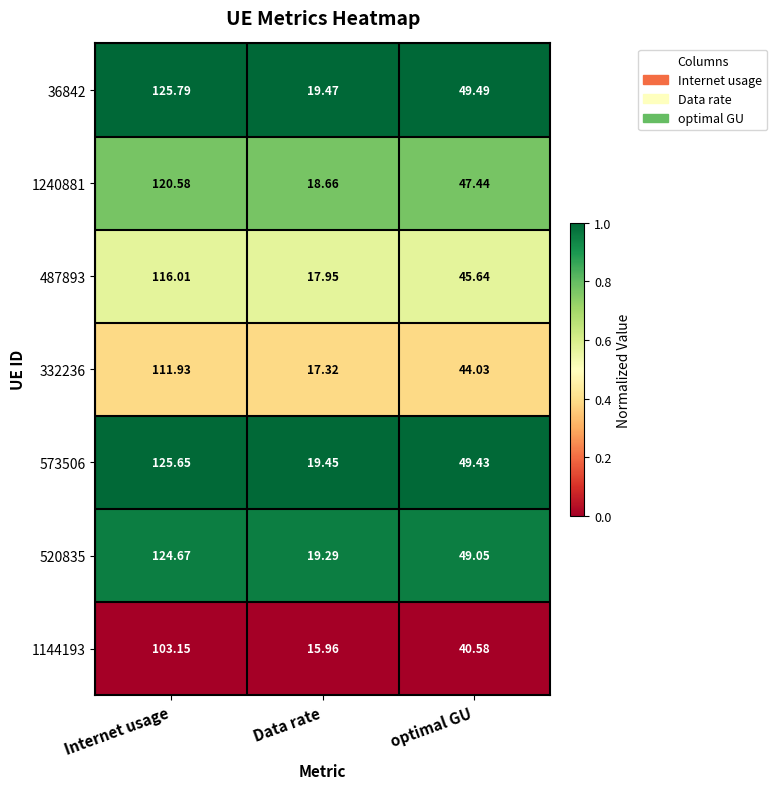

Which category has the highest value across all series?

Internet usage